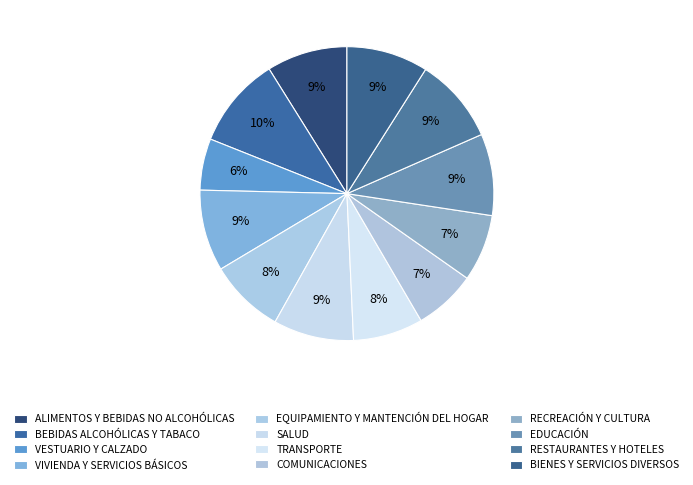

How many segments does this pie chart have?

12